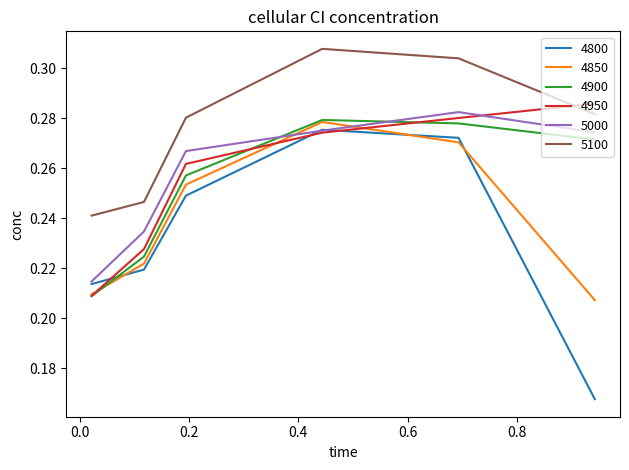

True or false: 4850 has more than 0 points higher than both neighbors.

True